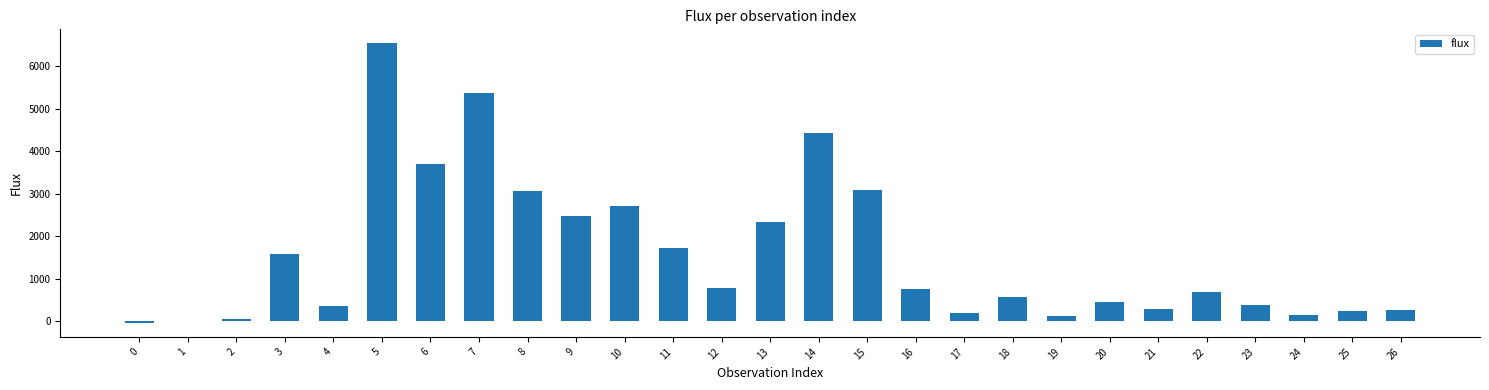

True or false: the data shows 1173.4 at 22.

False